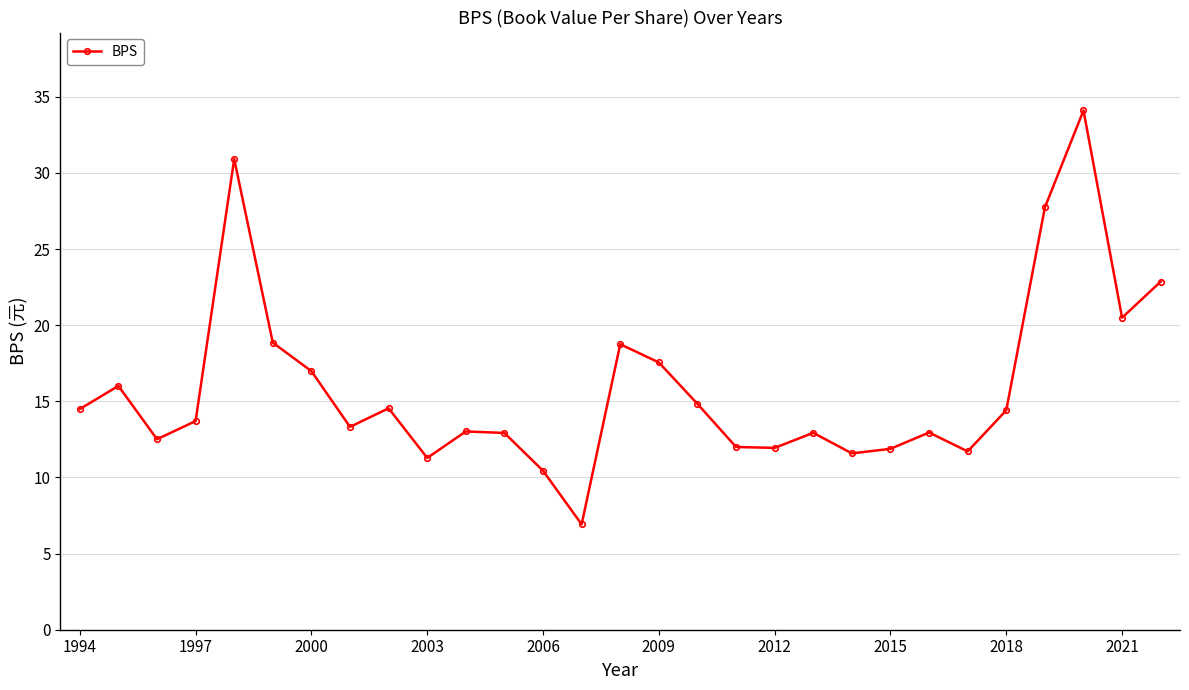

What is the difference between the second highest and second lowest values?

20.5